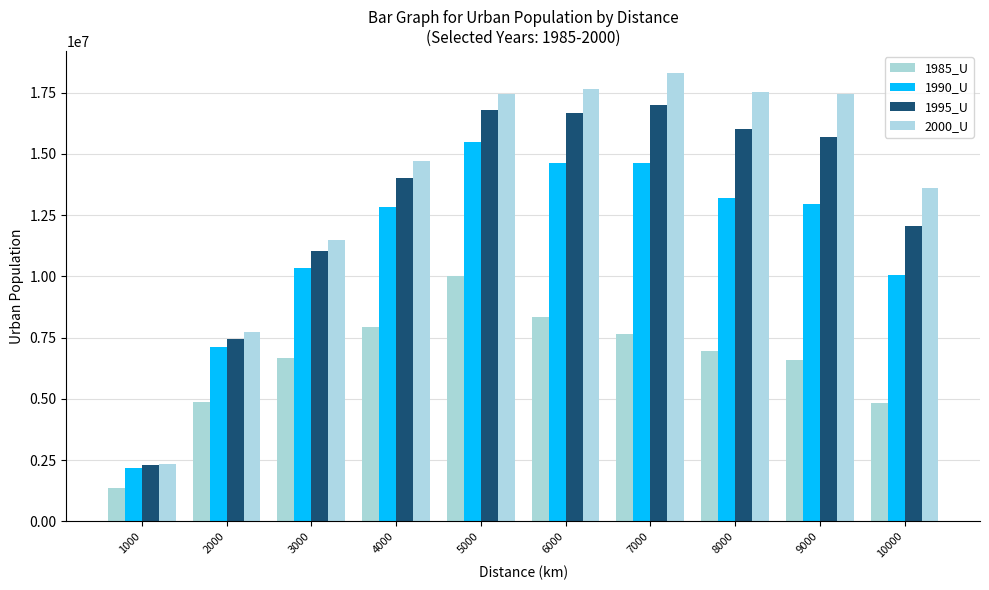

Between 7000 and 9000, which series saw the biggest shift?

1990_U